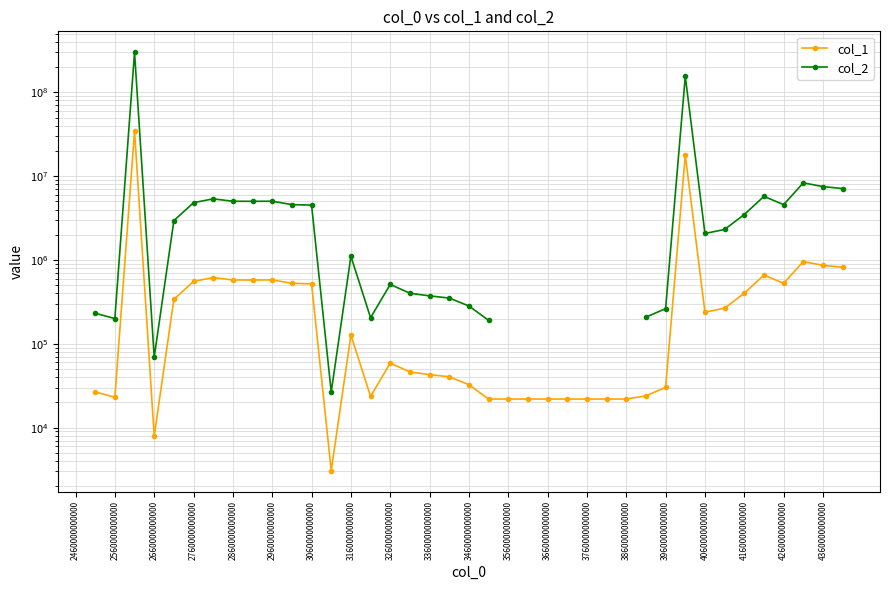

What is the difference between the highest and lowest values at 37?

7359309.8